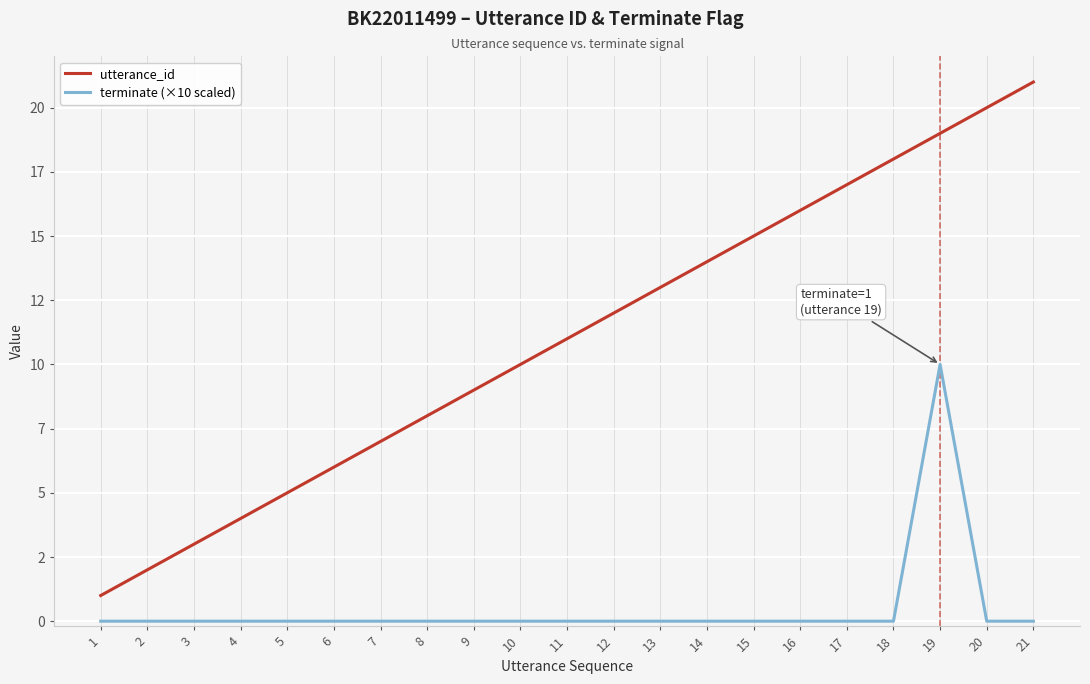

Reading left to right, transcribe all the data shown in this chart.

utterance_id: 1	2	3	4	5	6	7	8	9	10	11	12	13	14	15	16	17	18	19	20	21
terminate (×10 scaled): 0	0	0	0	0	0	0	0	0	0	0	0	0	0	0	0	0	0	10	0	0